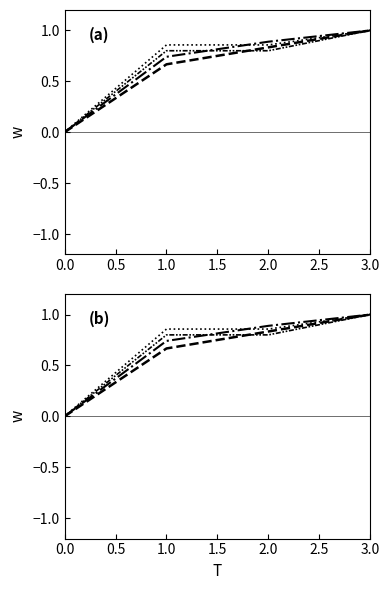

What position from the left is 0.0?

1